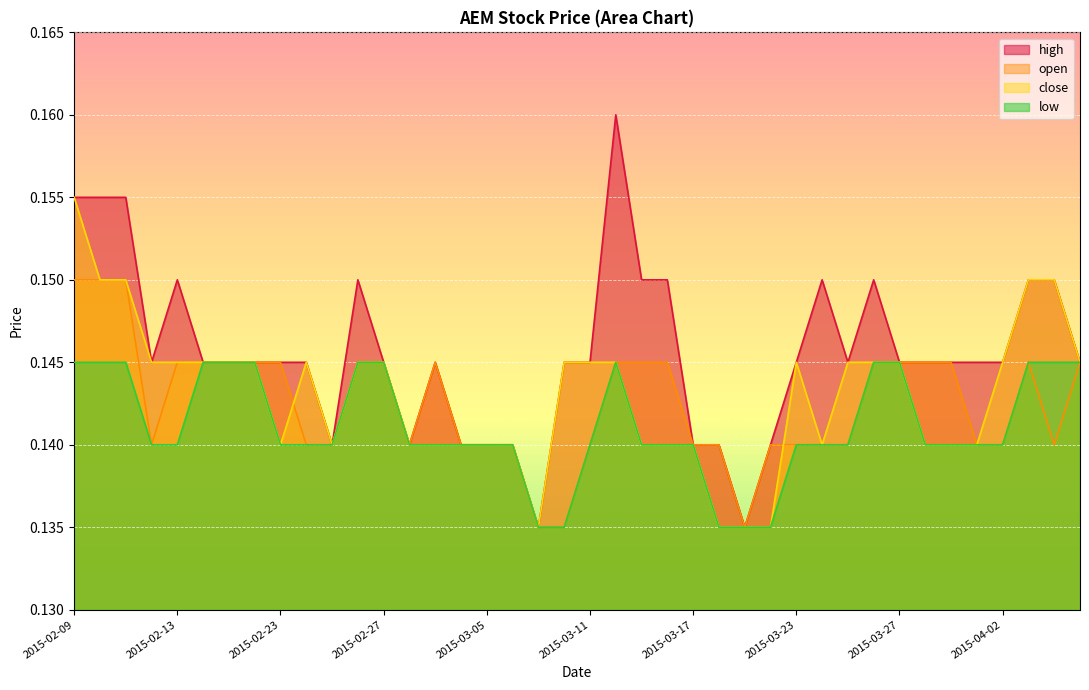

How many low values are between 0 and 1?

40